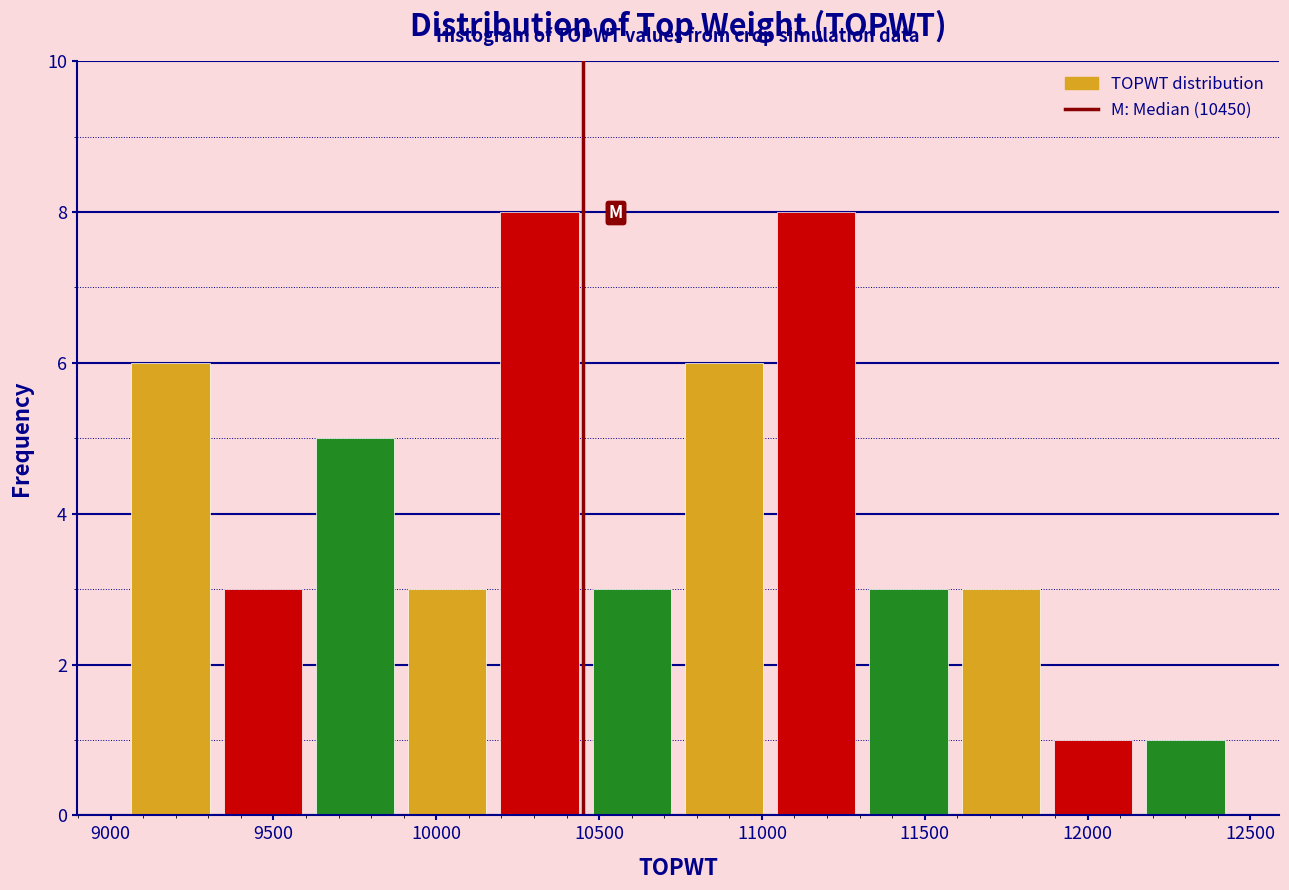

Reading left to right, list every bar in this chart as the range it spans on the x-axis followed by its height. Neither the bar edges nor the heights are printed on the chart, so give them approximately, as read against the axes.

9050 to 9350: 6
9350 to 9600: 3
9600 to 9900: 5
9900 to 10200: 3
10200 to 10450: 8
10450 to 10750: 3
10750 to 11050: 6
11050 to 11300: 8
11300 to 11600: 3
11600 to 11900: 3
11900 to 12150: 1
12150 to 12450: 1